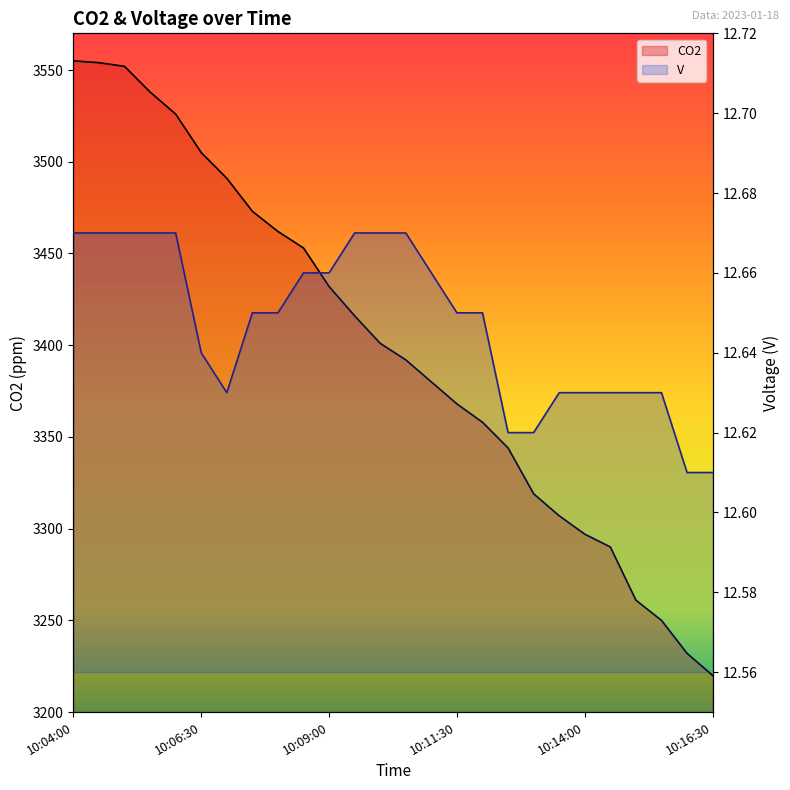

How many data points in CO2 are above 3401?

12